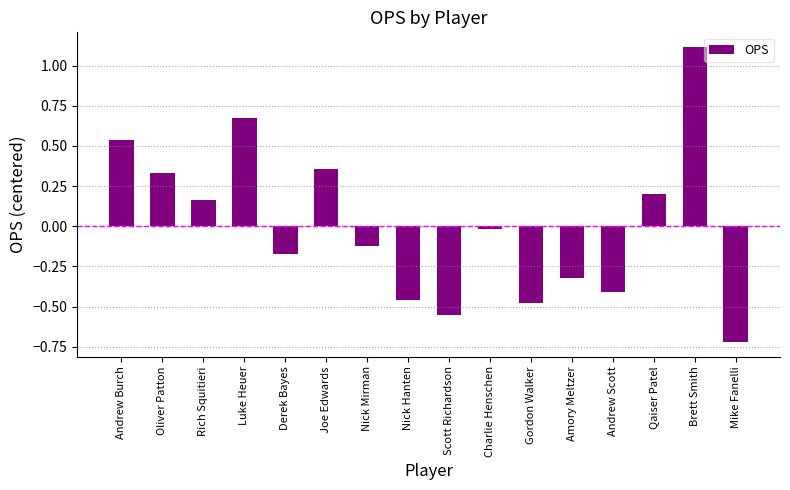

Is it true that the value at Rich Squitieri is 0.1?

False